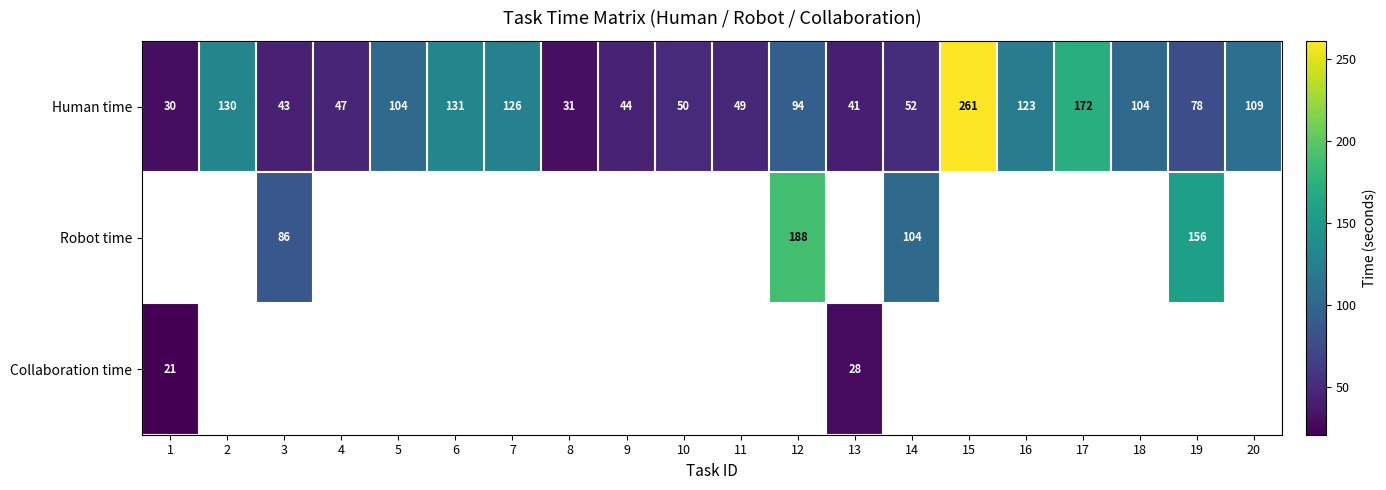

How many series are shown in this chart?

3